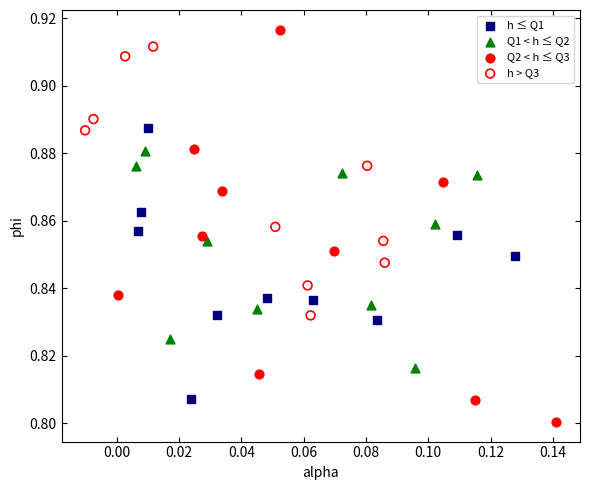

Which series has the widest spread of Y values?

Q2 < h ≤ Q3